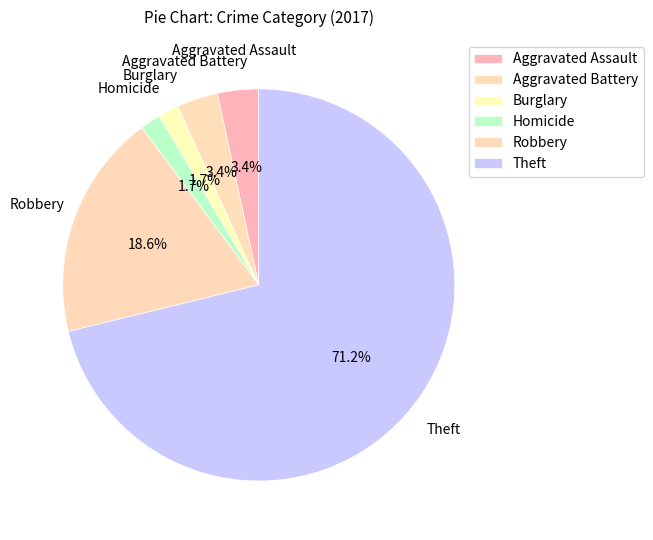

Which slice is the largest?

Theft